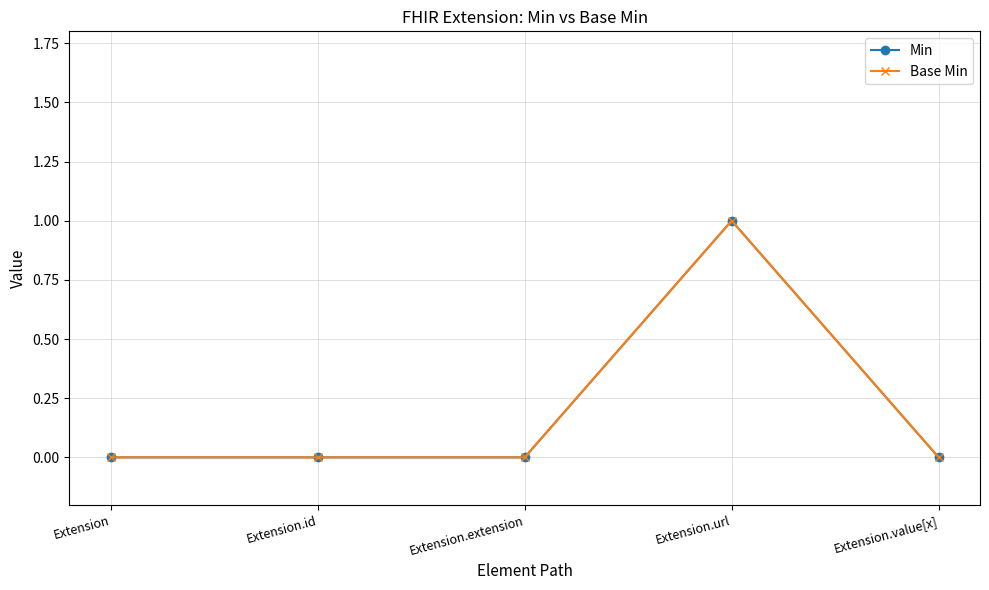

Is this an area chart (filled region under the line)?

No